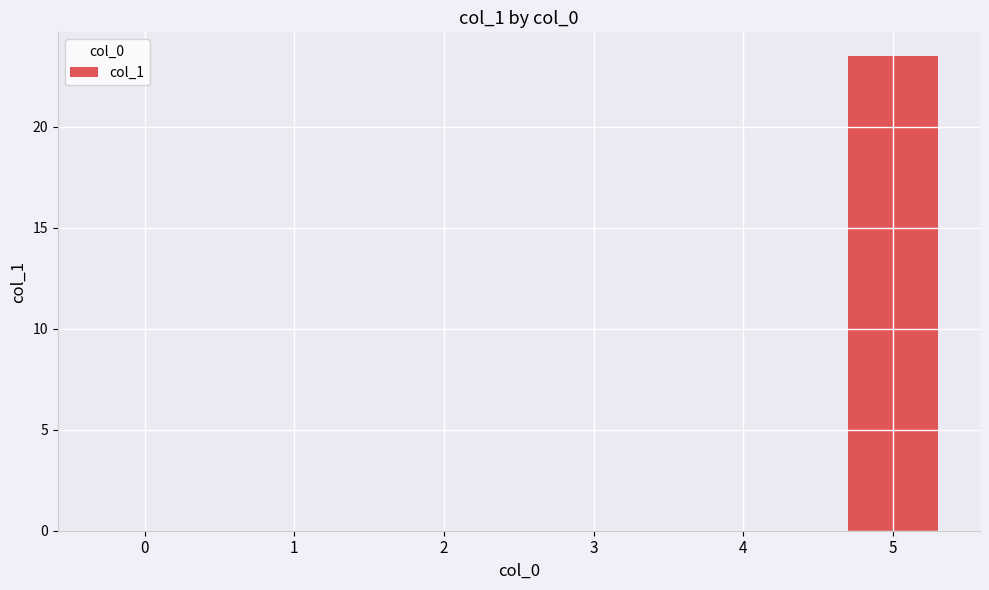

Count the number of categories in the chart.

6